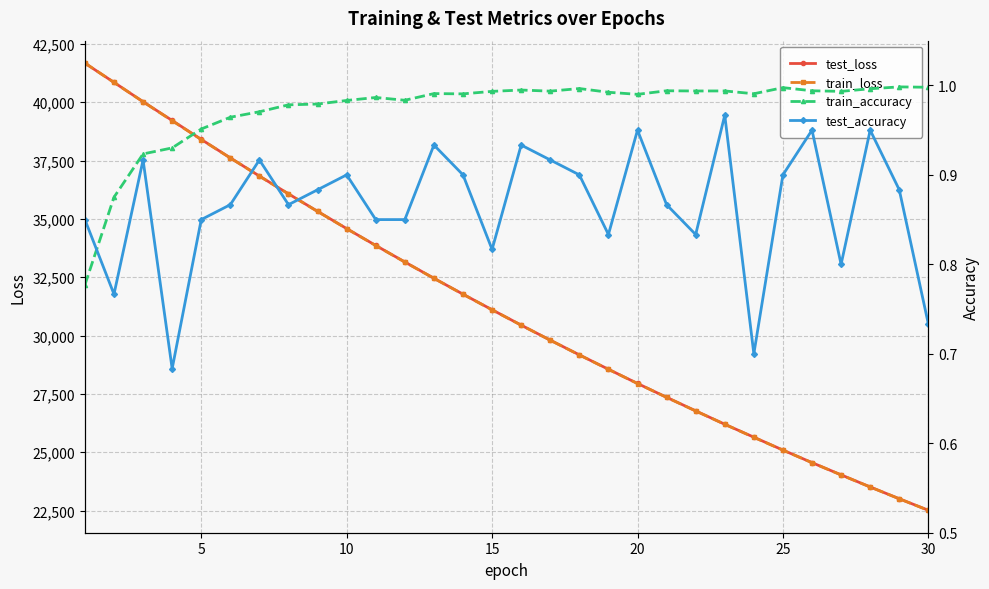

True or false: train_loss has more than 2 points higher than both neighbors.

False